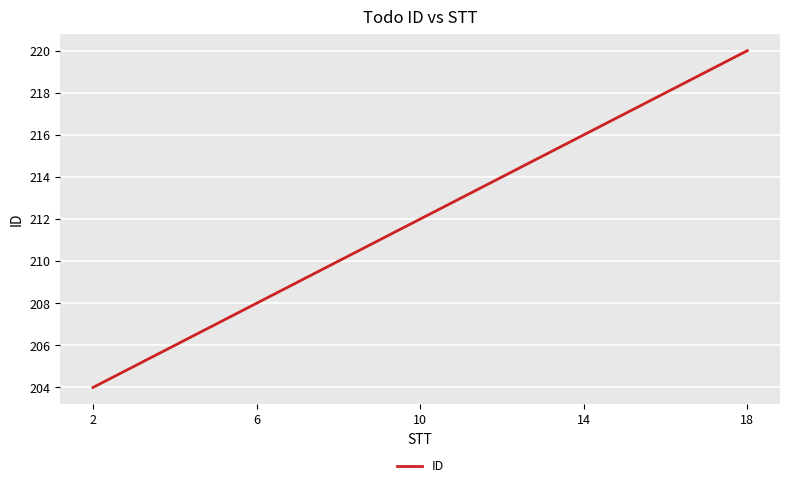

True or false: the data has more than 2 interior local peaks.

False